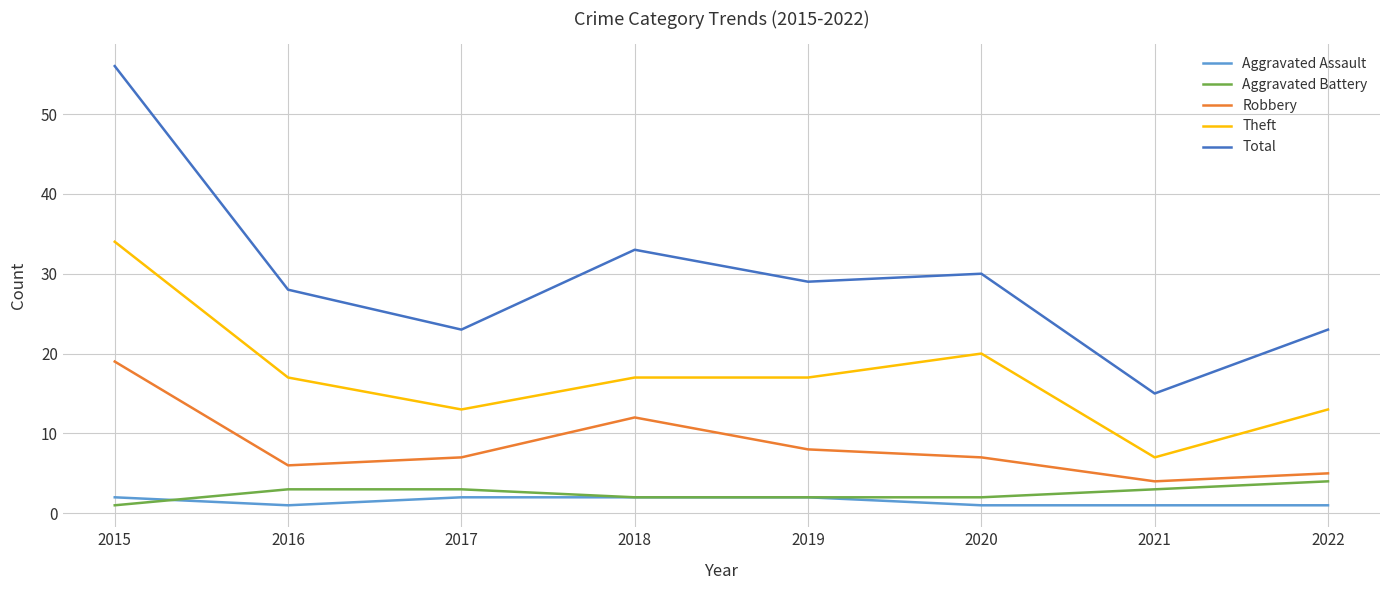

What is the difference between the highest and lowest values at 2017?

21